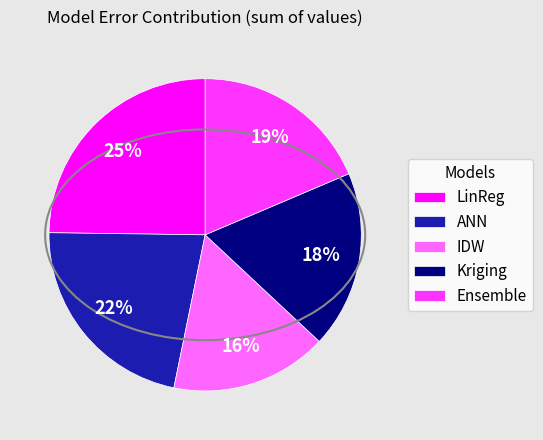

True or false: ANN accounts for 1% of the total.

False